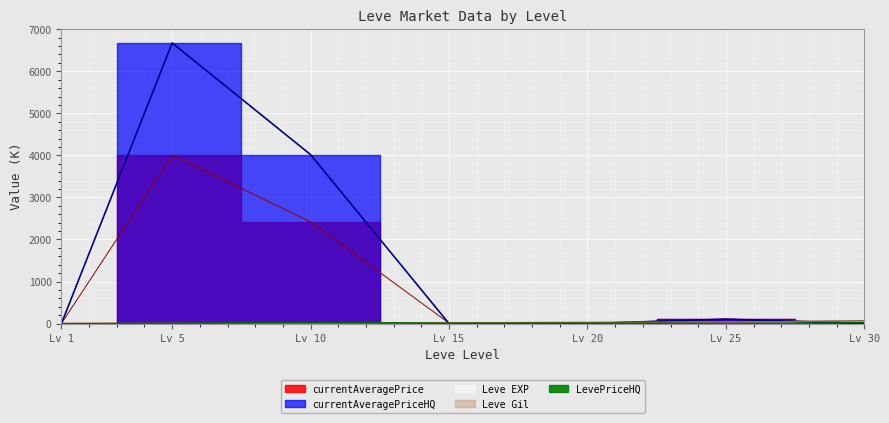

Reading right to left, what are all the values shown in this chart?

currentAveragePrice: 10.5	105.3	6.7	10.0	2420.9	4006.4	3.3
currentAveragePriceHQ: 1.0	105.3	1.8	0.0	4017.5	6673.6	0.0
Leve EXP: 67.7	36.4	28.0	21.9	3.8	0.0	0.0
Leve Gil: 67.7	36.4	28.0	20.8	6.9	5.7	0.7
LevePriceHQ: 20.0	0.0	9.2	8.7	26.0	5.5	0.0